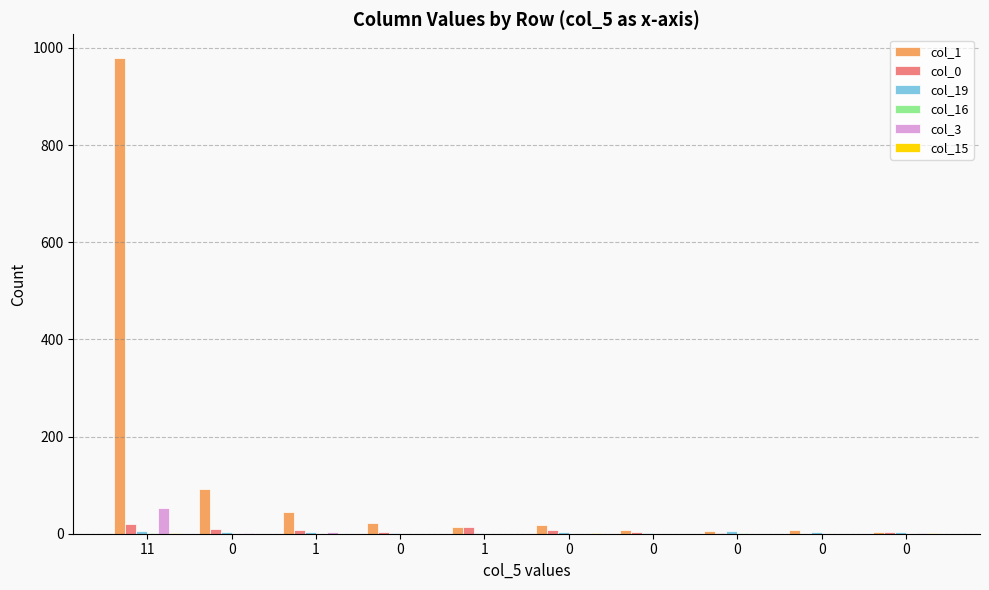

How many data points does each series have?

10